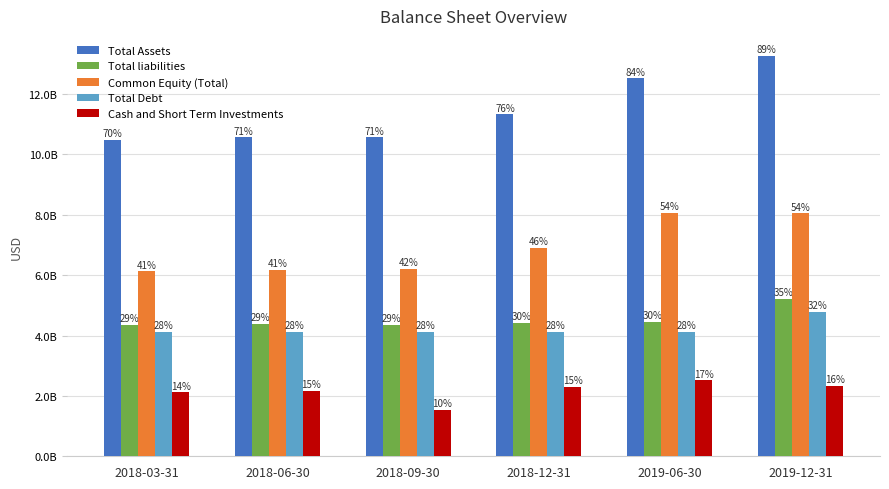

Is it true that Total liabilities equals 5216630000 at 2019-12-31?

True